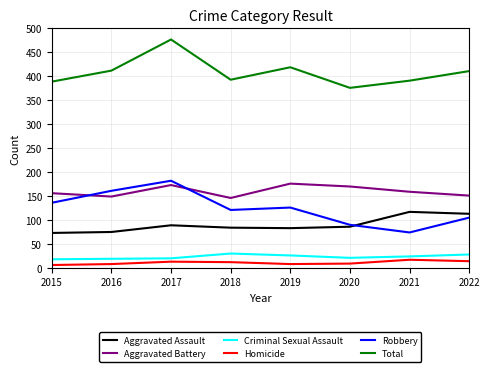

True or false: Total and Homicide intersect in this chart.

False